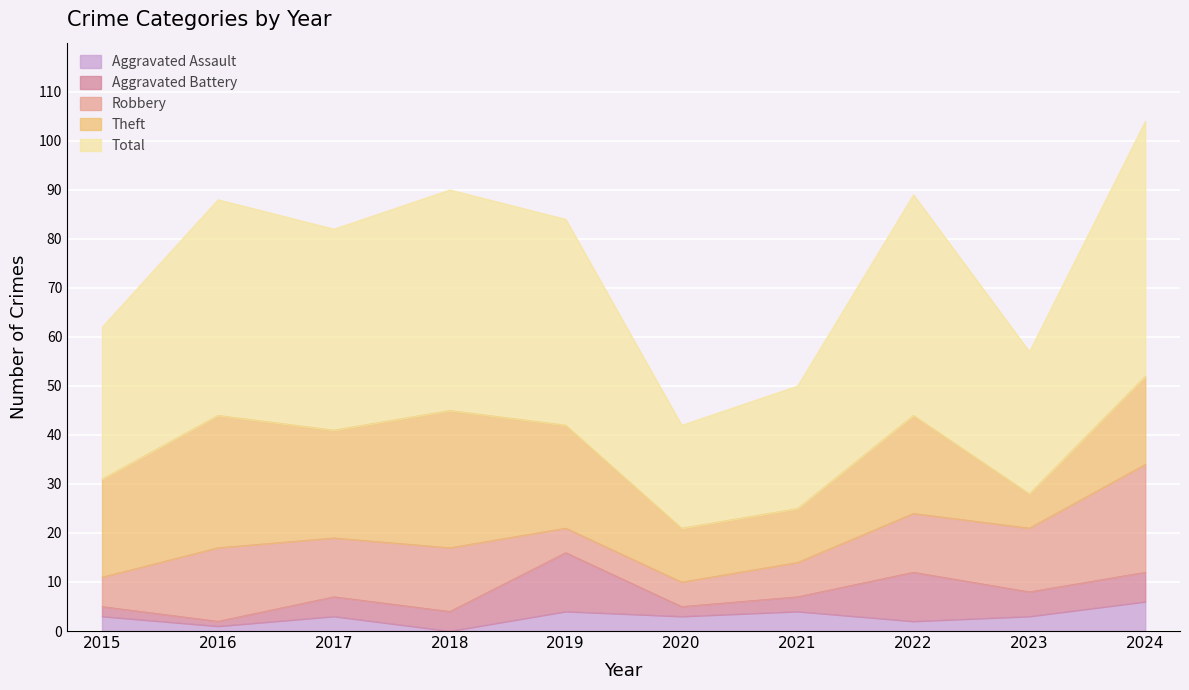

What is the total value across all series at 2020?

42